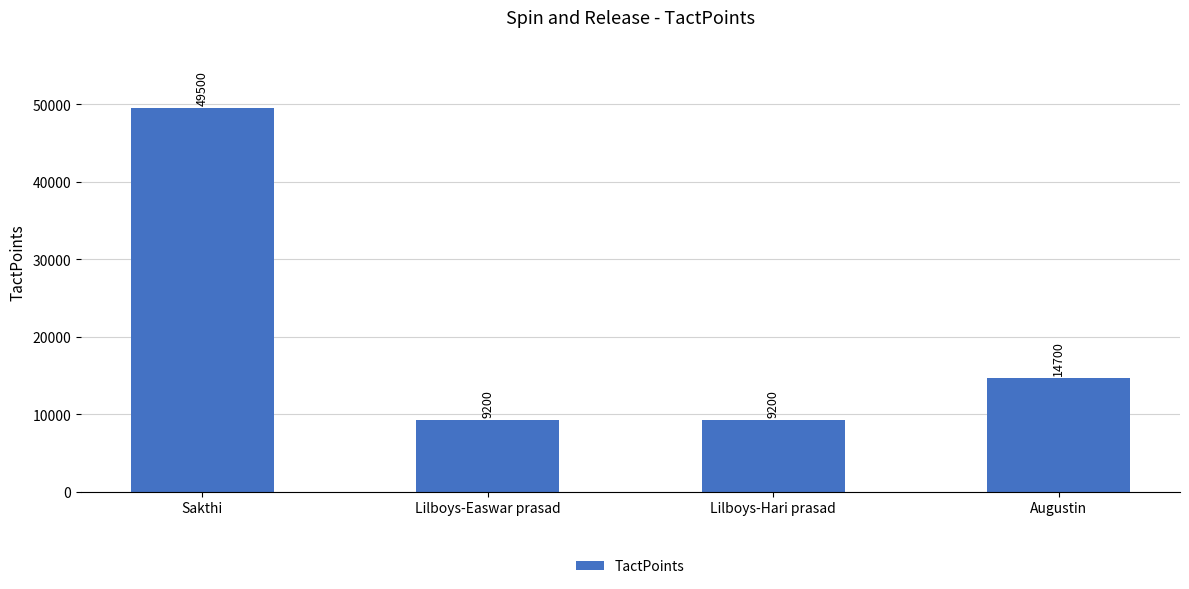

Count the values in the range 9200 to 49500.

4